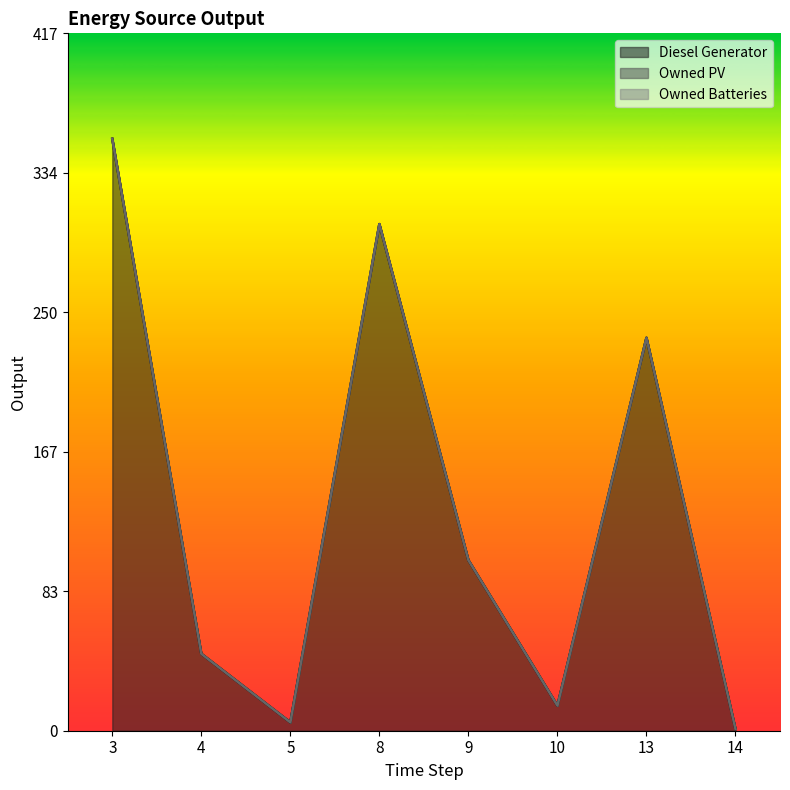

How many lines are shown in the chart?

3